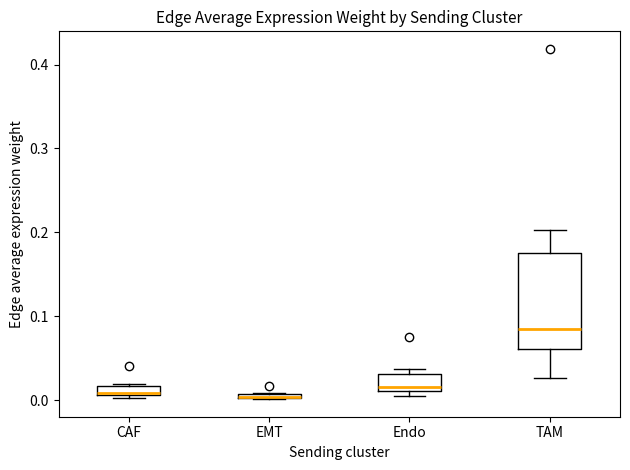

Where is the lower edge of the box for TAM on the y-axis? The values are not printed on the chart, so give them approximately, as read against the axis.

0.06